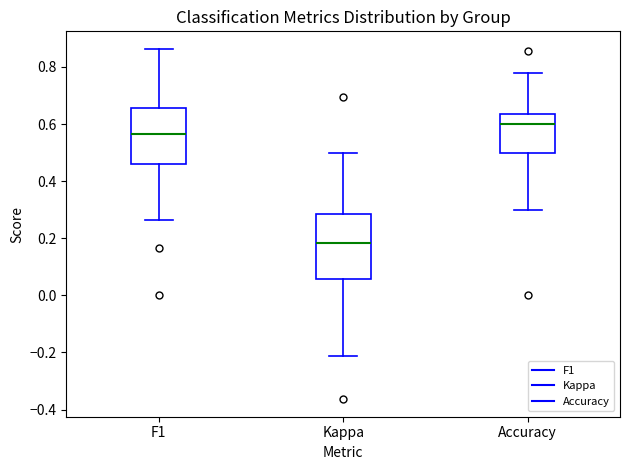

Comparing the boxes themselves (not the whiskers), which one is the tallest?

Kappa